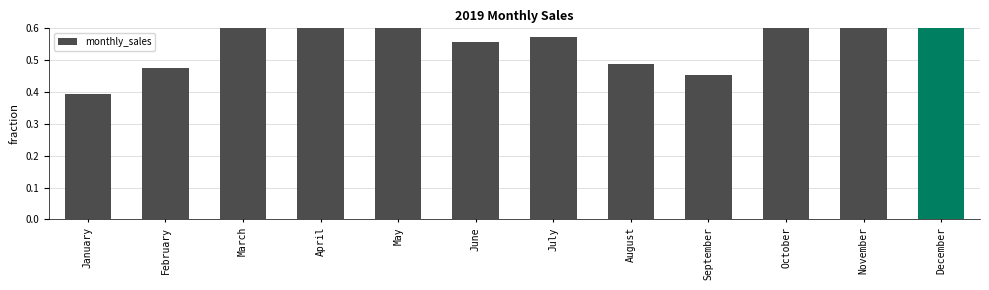

What is the sum of the values at February and March?

1.1